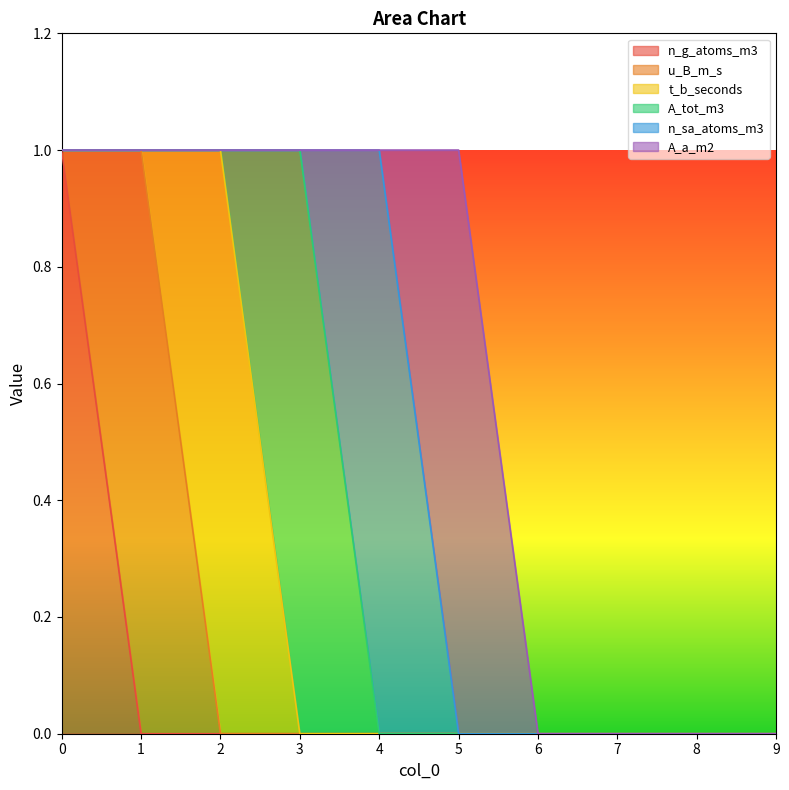

How many interior local peaks does the A_a_m2 series have?

1